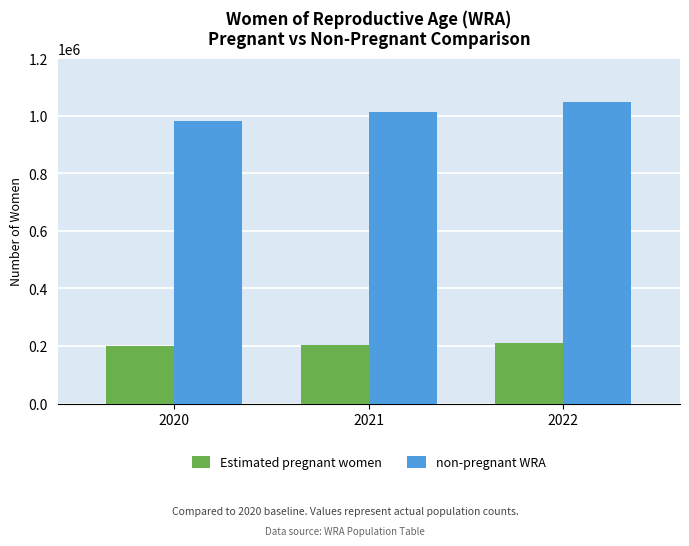

Where does the non-pregnant WRA series first go above 1013996?

2021